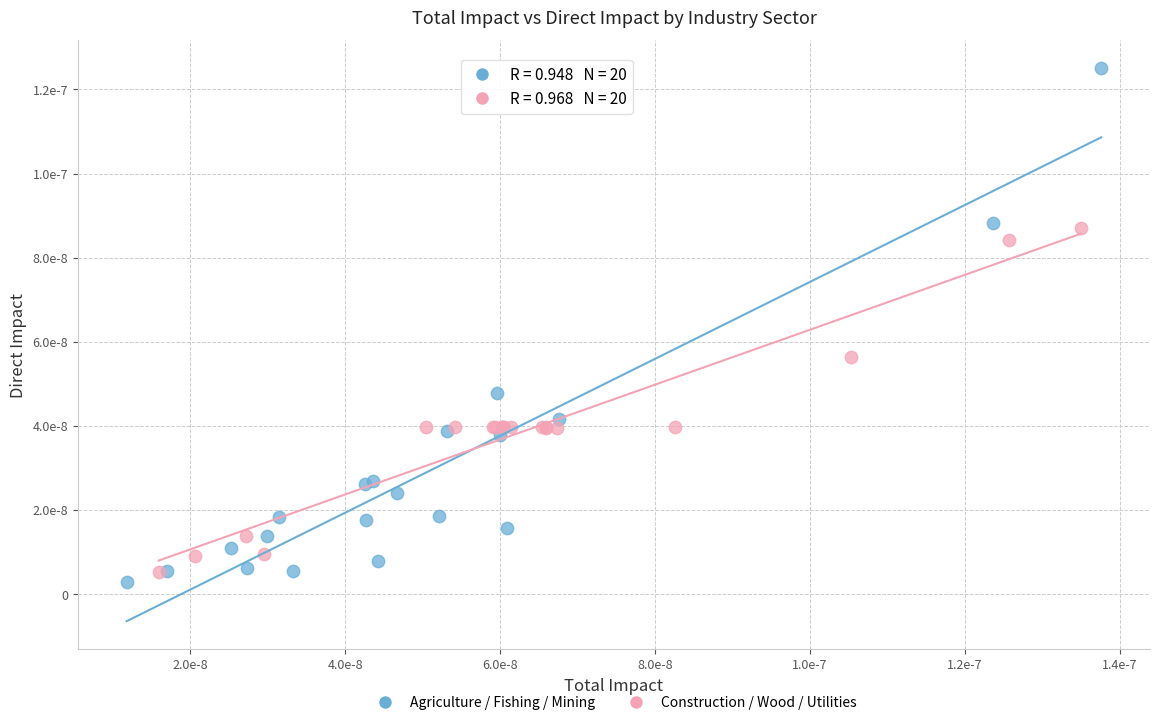

Which series reaches the minimum Y coordinate?

Agriculture / Fishing / Mining